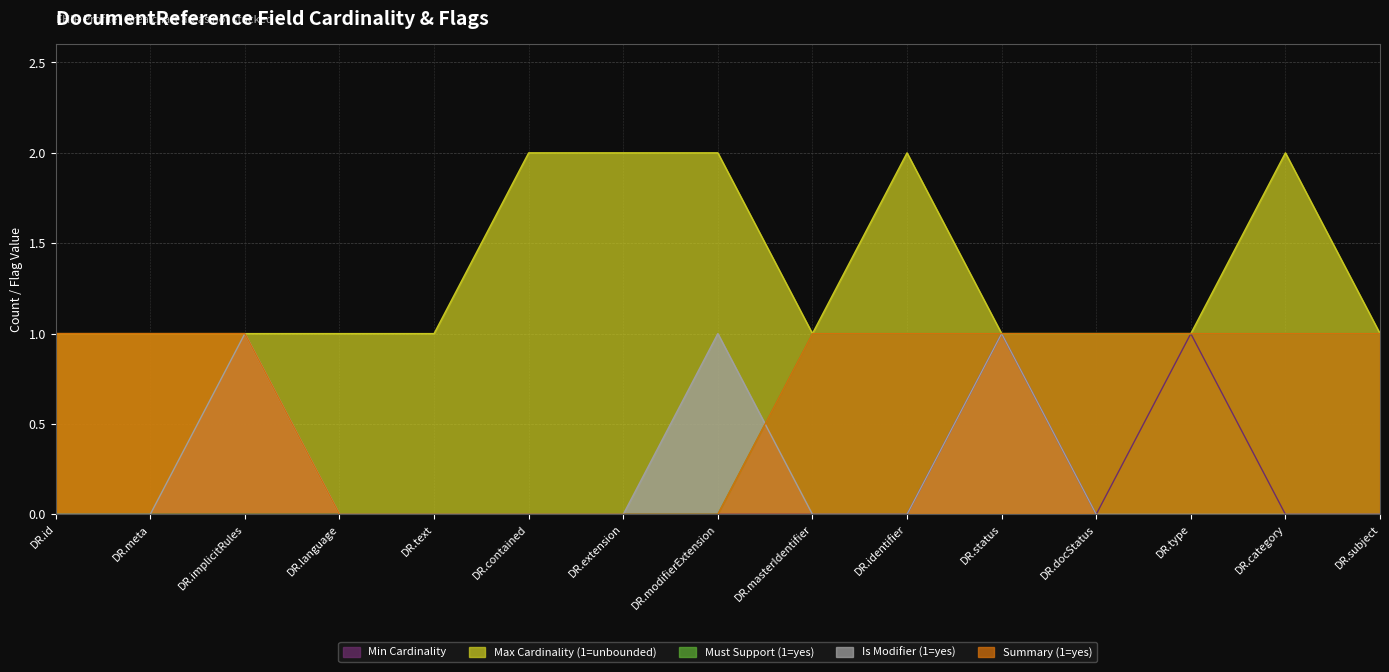

How many Min Cardinality values are between 0 and 1?

15